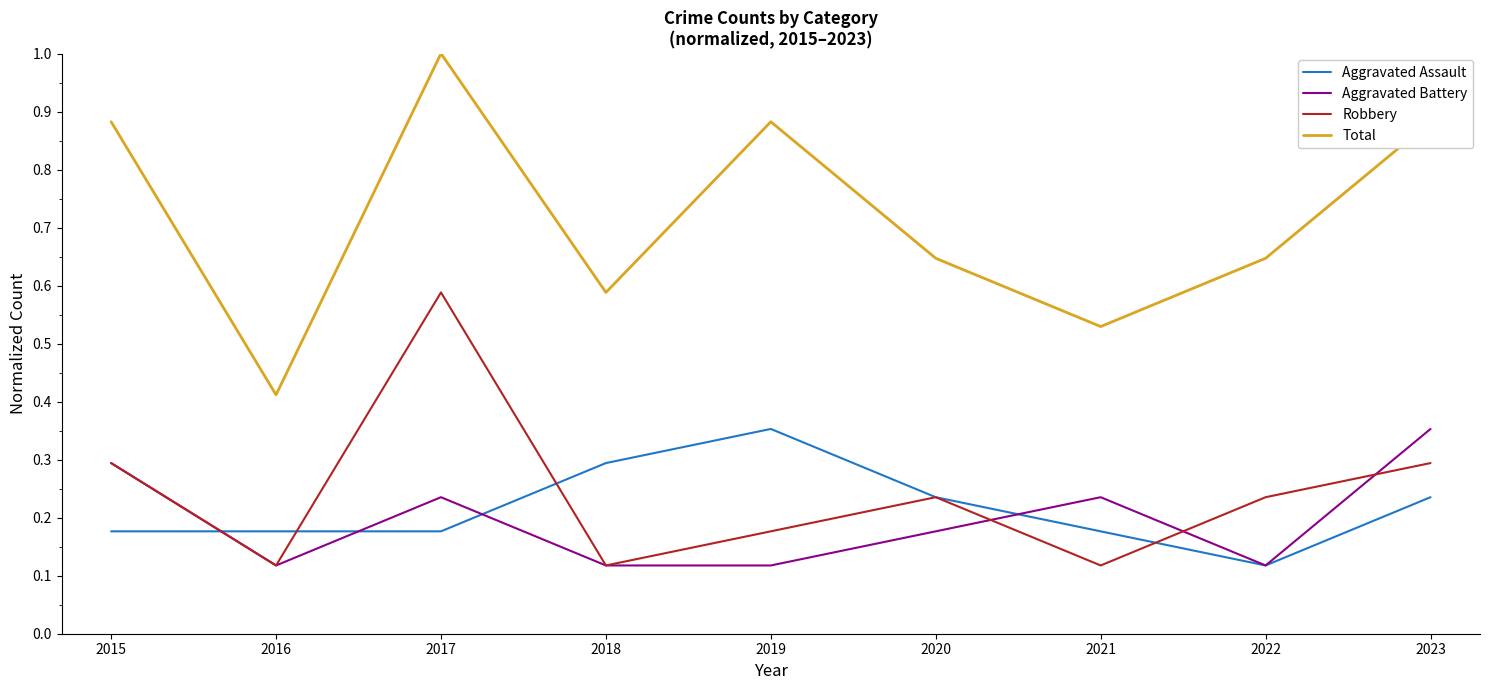

Is the value of Aggravated Assault at 2018 greater than the value of Robbery at 2021?

Yes